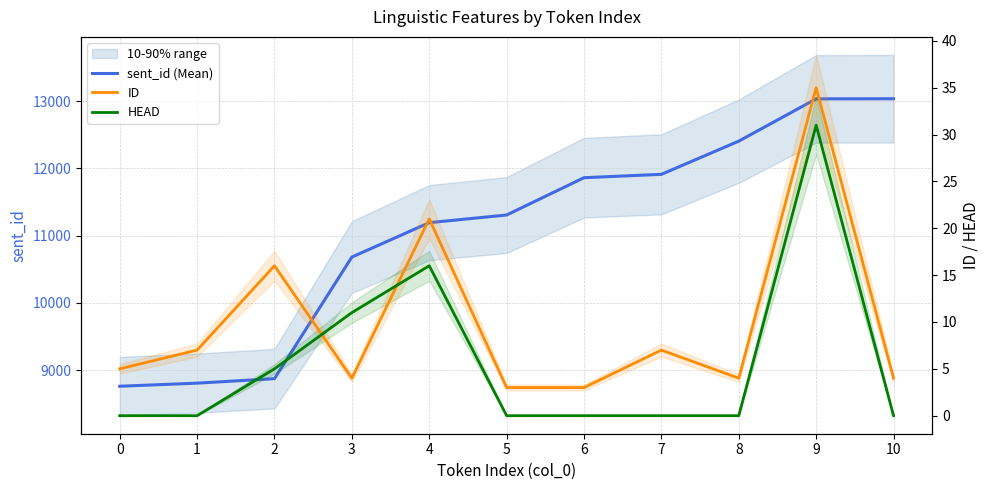

True or false: HEAD has more than 1 points higher than both neighbors.

True